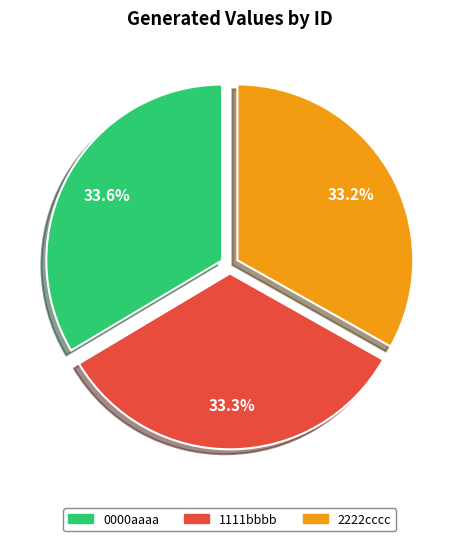

Does 0000aaaa represent more than half of the total?

No